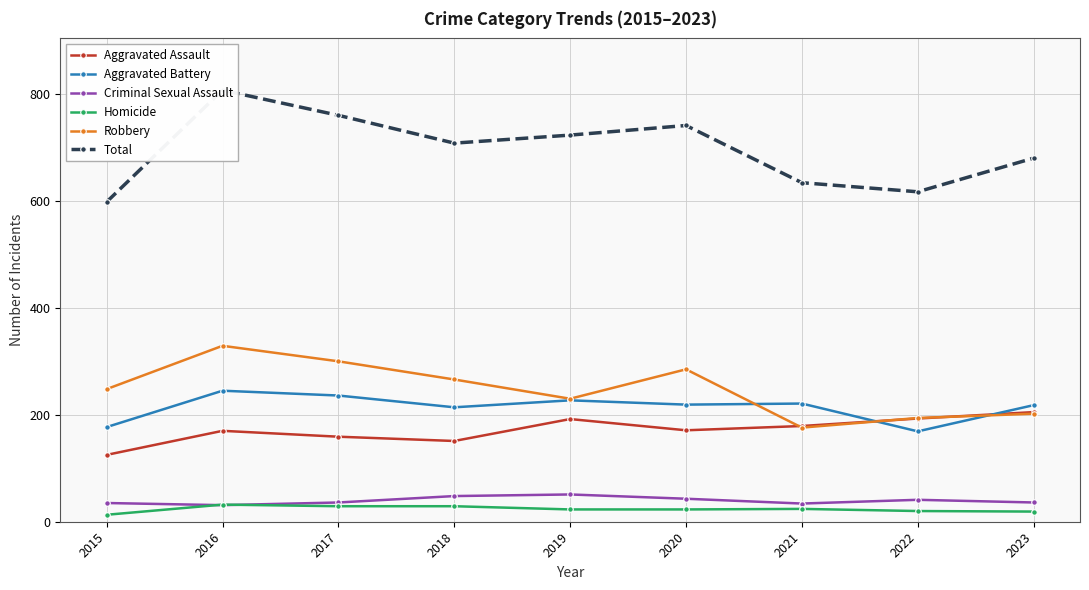

The value of Robbery at 2020 is 285. True or false?

True